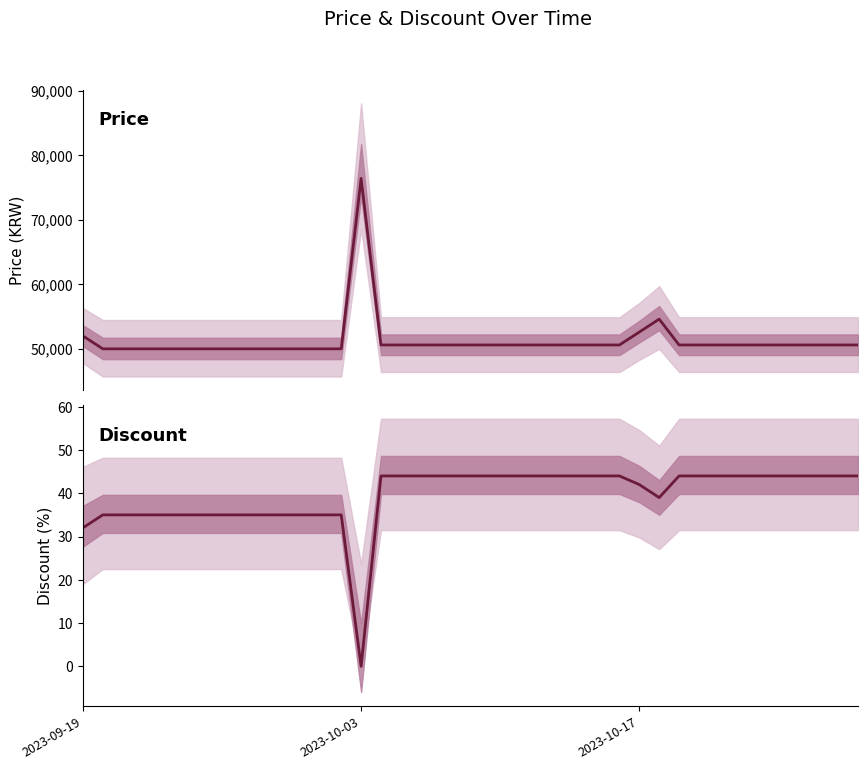

What are all the series names shown in the legend?

Price, Discount